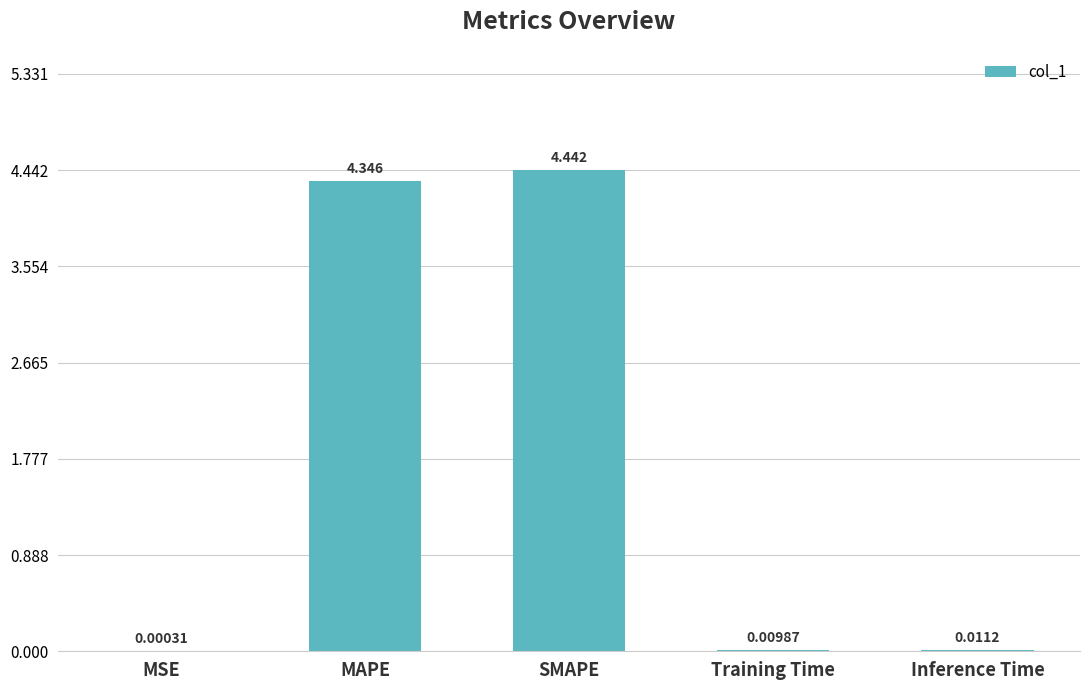

Where is the data nearest to the value 2?

Inference Time